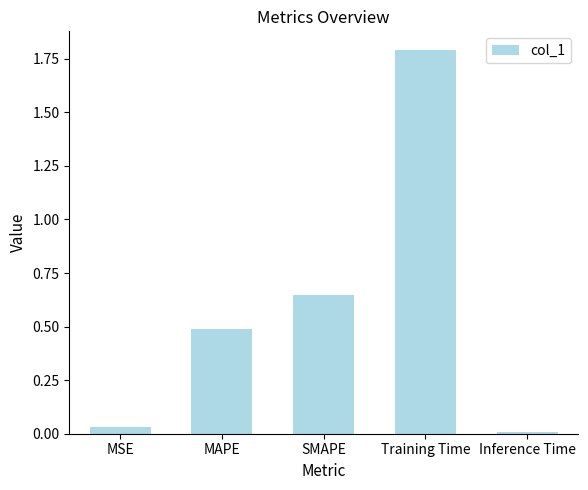

Which category has the lowest value across all series?

Inference Time